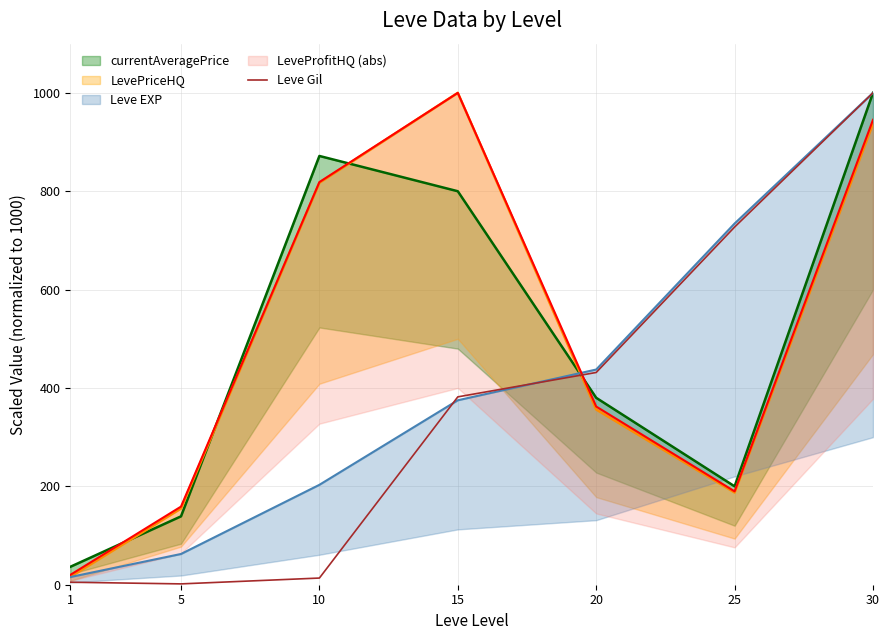

Which category has the lowest value across all series?

5